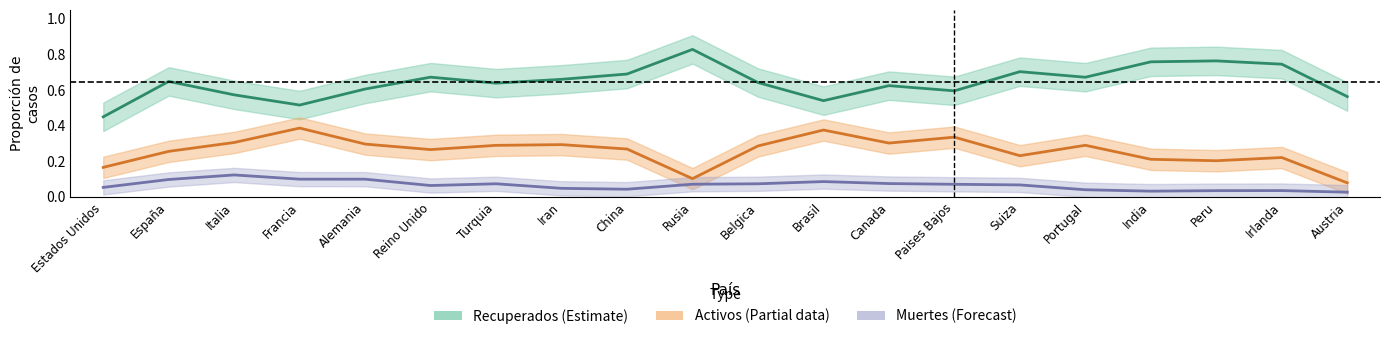

True or false: Muertes (Forecast) and Recuperados (Estimate) cross at least once.

False